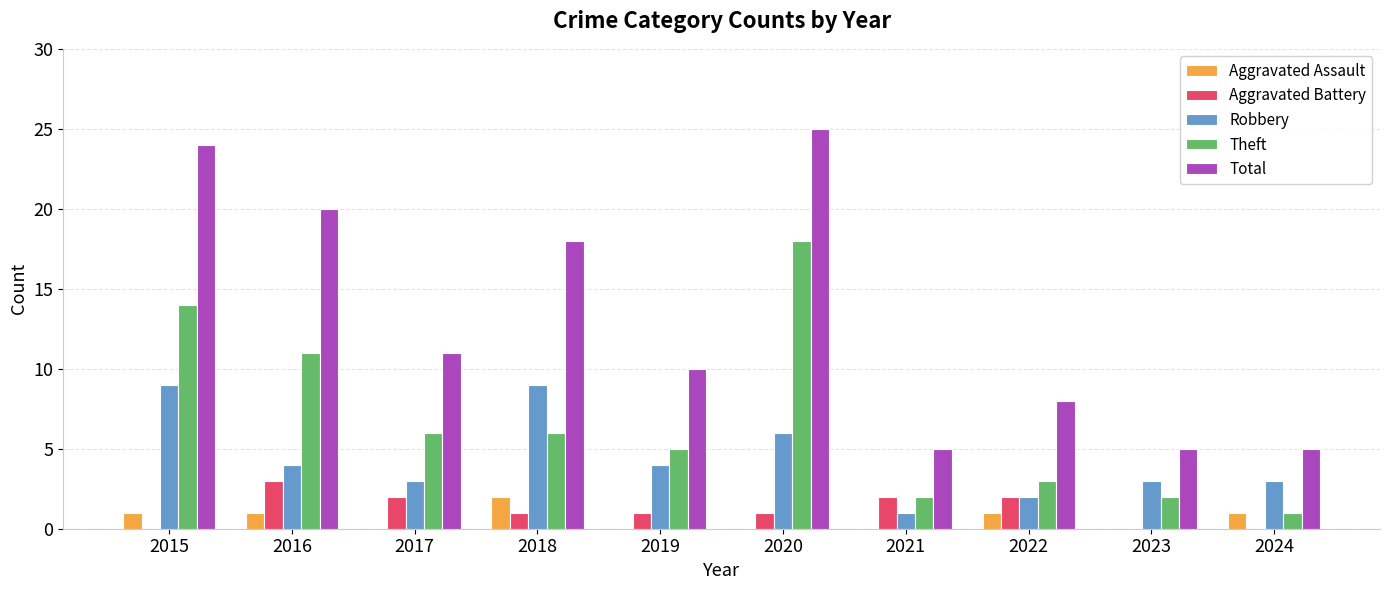

What is the total value across all series at 2018?

36